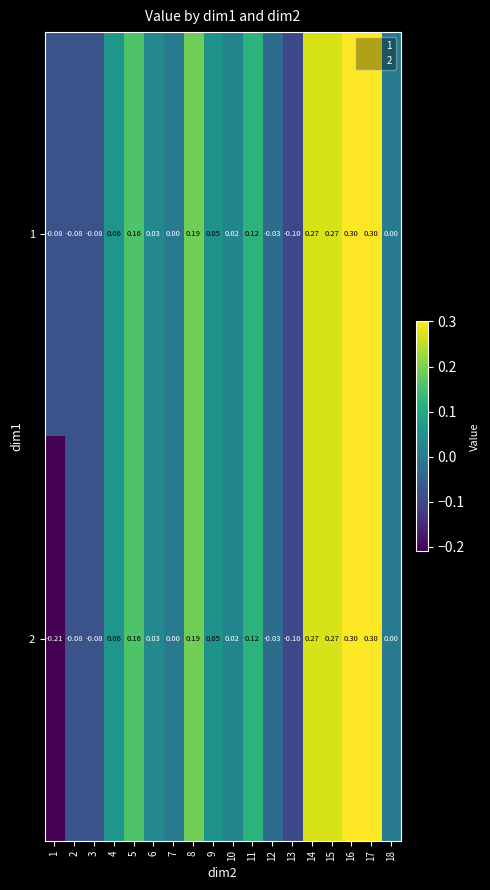

How many values in the 1 series are below 0?

5